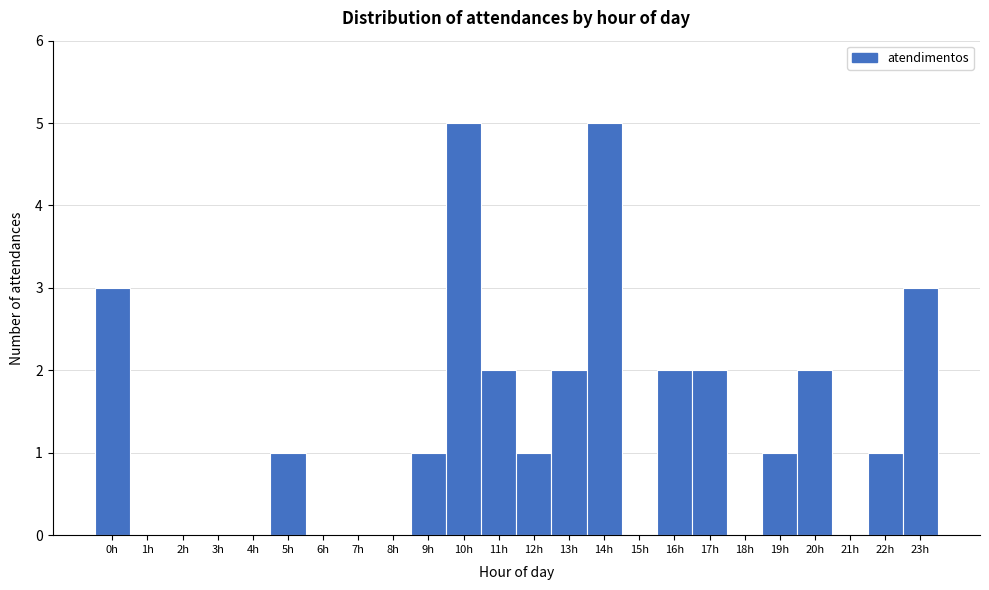

Reading left to right, list every bar in this chart as the range it spans on the x-axis followed by its height. The values are not printed on the chart, so give them approximately, as read against the axis.

-0.5 to 0.5: 3
0.5 to 1.5: 0
1.5 to 2.5: 0
2.5 to 3.5: 0
3.5 to 4.5: 0
4.5 to 5.5: 1
5.5 to 6.5: 0
6.5 to 7.5: 0
7.5 to 8.5: 0
8.5 to 9.5: 1
9.5 to 10.5: 5
10.5 to 11.5: 2
11.5 to 12.5: 1
12.5 to 13.5: 2
13.5 to 14.5: 5
14.5 to 15.5: 0
15.5 to 16.5: 2
16.5 to 17.5: 2
17.5 to 18.5: 0
18.5 to 19.5: 1
19.5 to 20.5: 2
20.5 to 21.5: 0
21.5 to 22.5: 1
22.5 to 23.5: 3